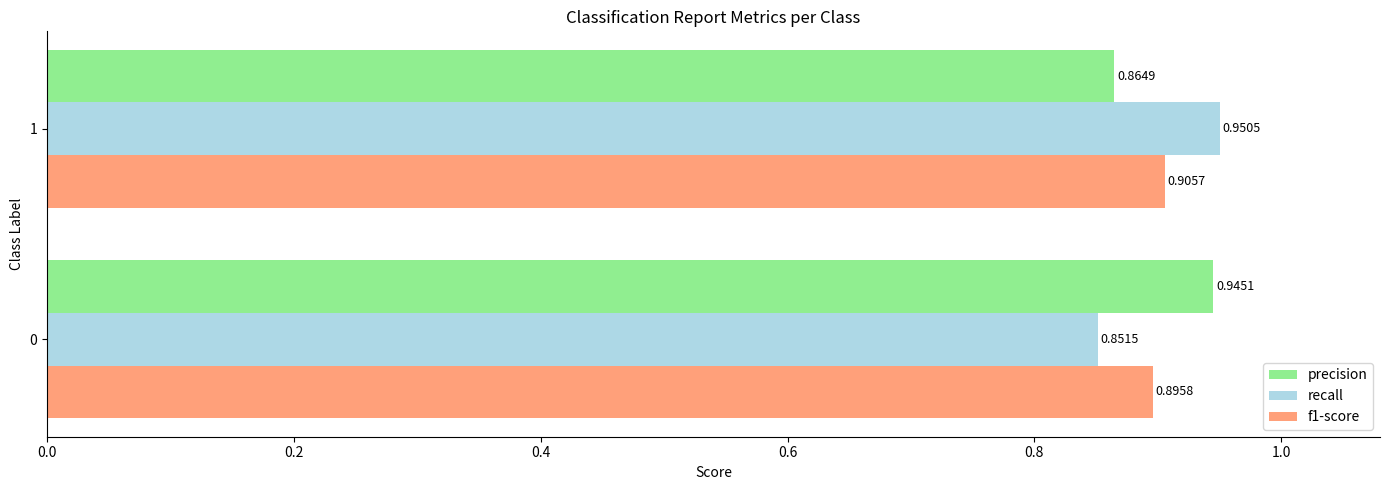

Is the value of precision at 1 greater than the value of recall at 1?

No